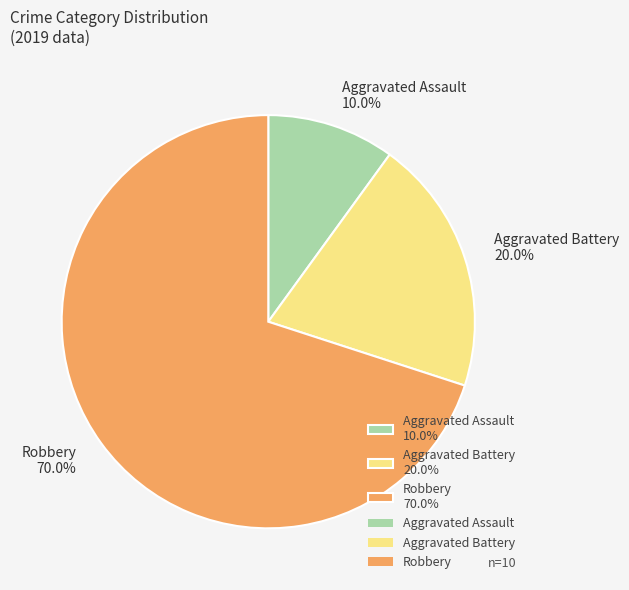

Do Robbery and Aggravated Battery together represent more than half of the pie?

Yes